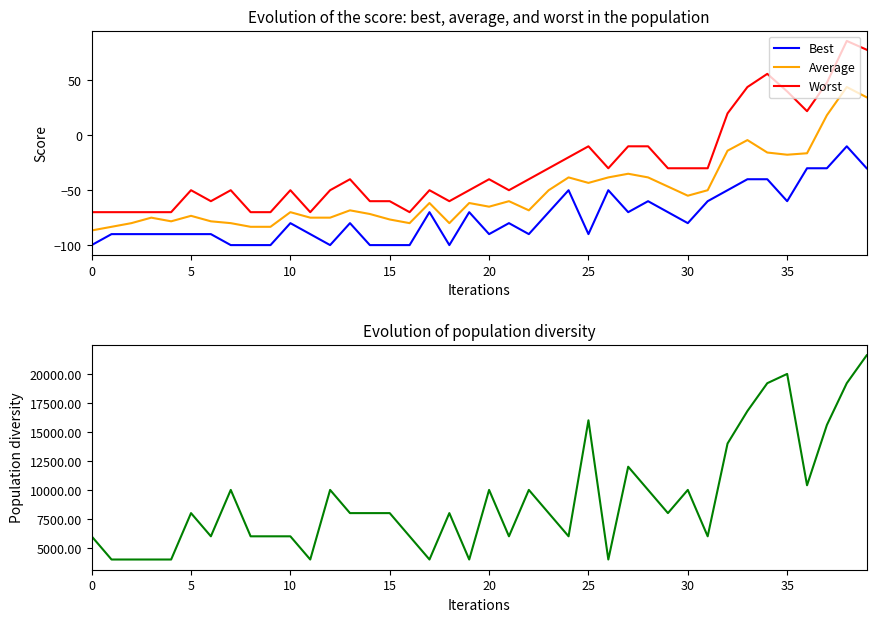

The Best series shows -80.0 at 30. True or false?

True